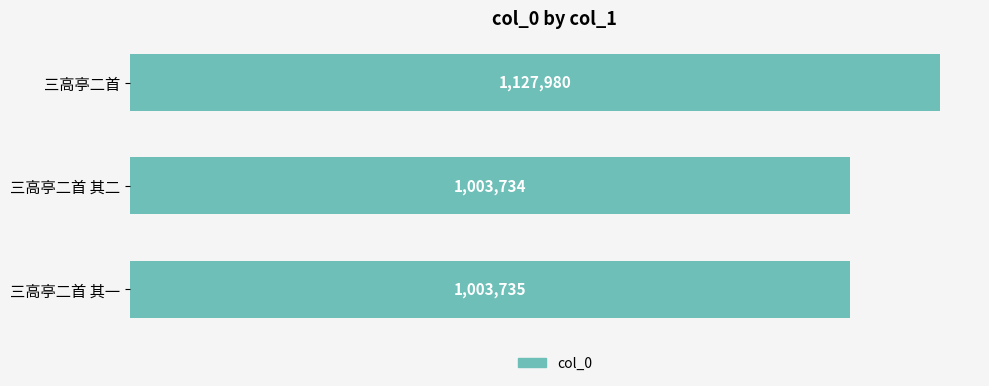

List the labels in order of value, largest first.

三高亭二首, 三高亭二首 其一, 三高亭二首 其二